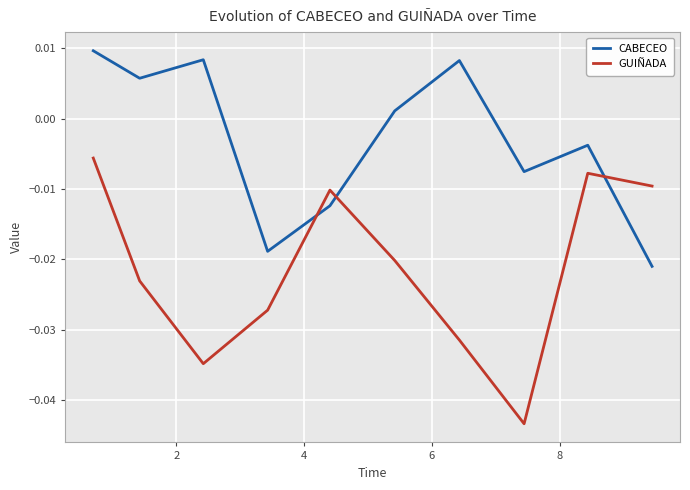

Which series has the largest total across all categories?

CABECEO